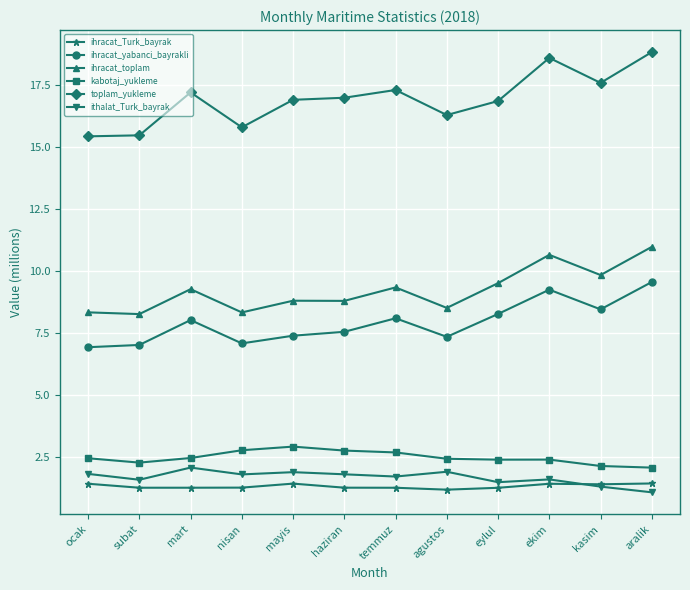

What is the difference between the highest and lowest values at nisan?

14.5